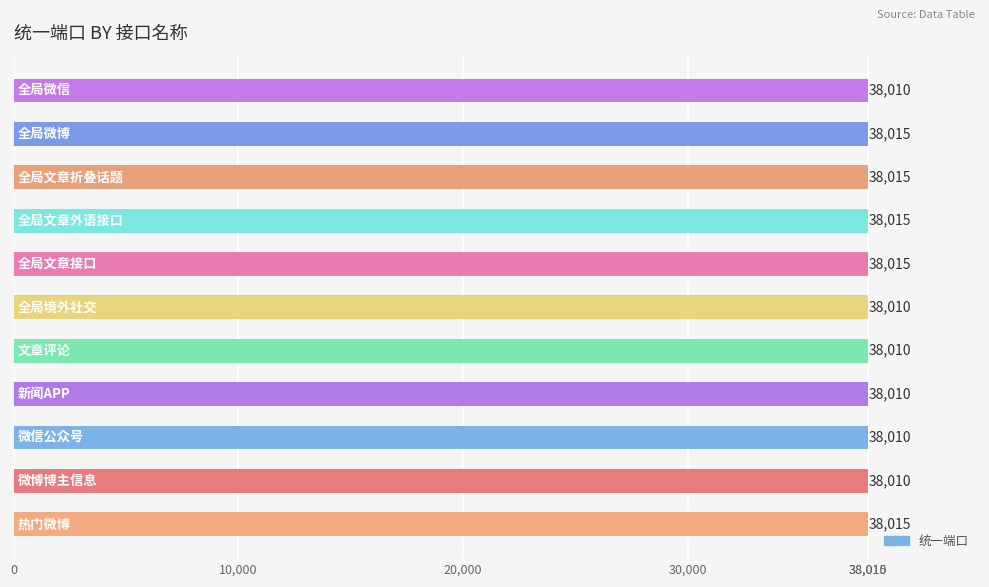

What is the greatest value displayed?

38015